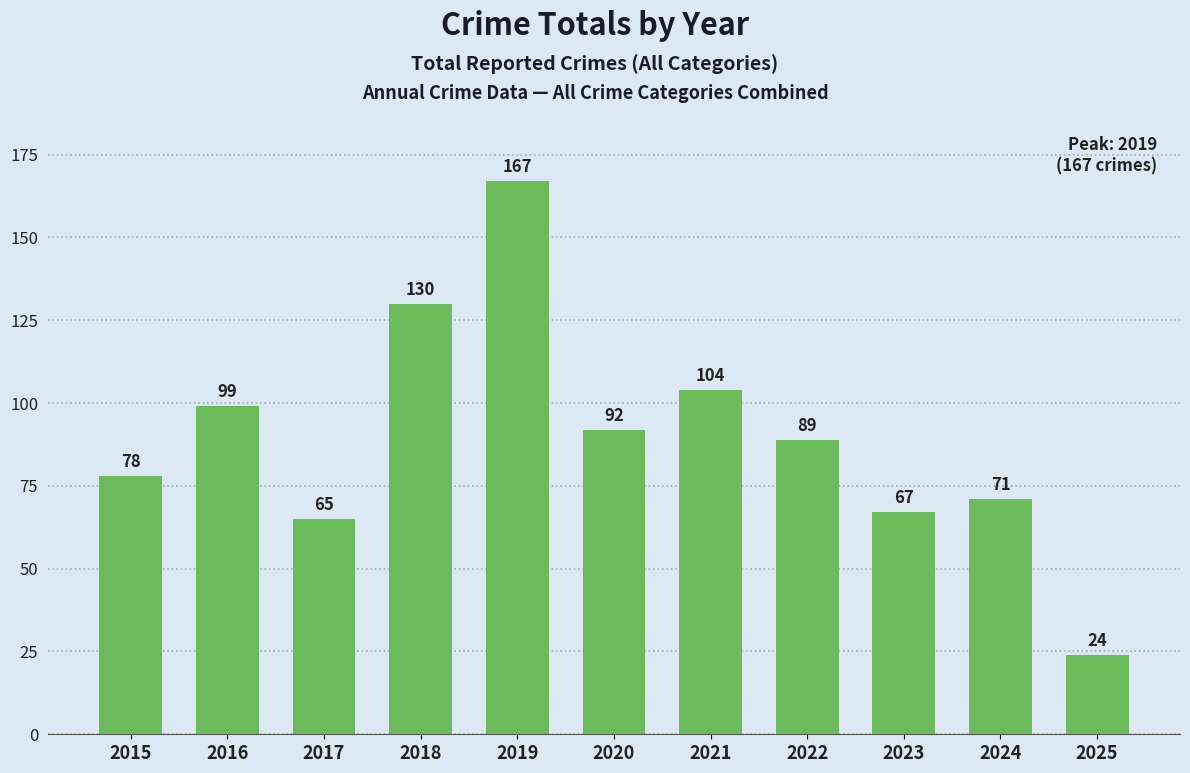

Reading right to left, transcribe all the data shown in this chart.

24	71	67	89	104	92	167	130	65	99	78